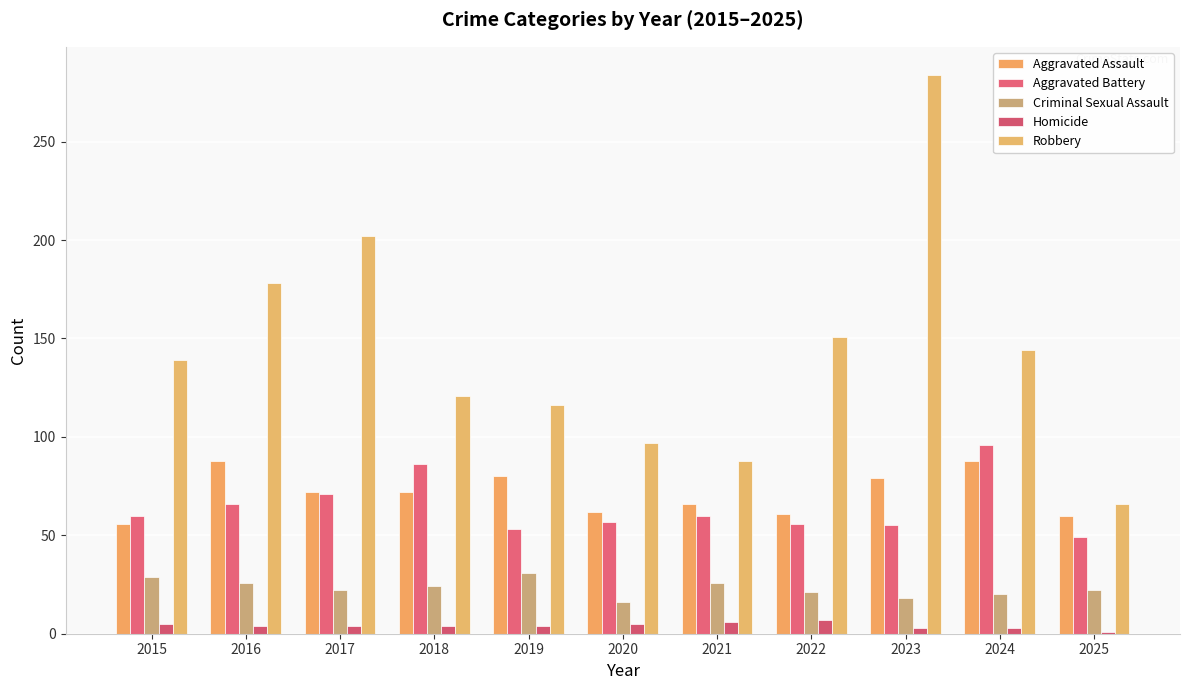

Does the chart contain stacked bars?

No